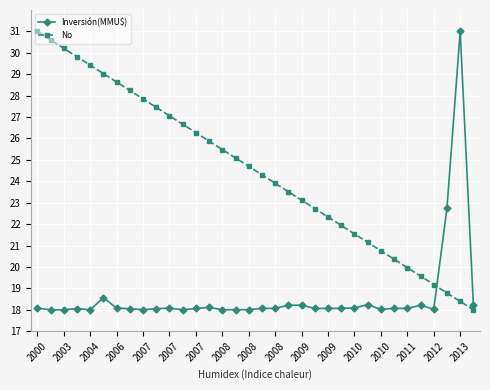

Is this an area chart (filled region under the line)?

No